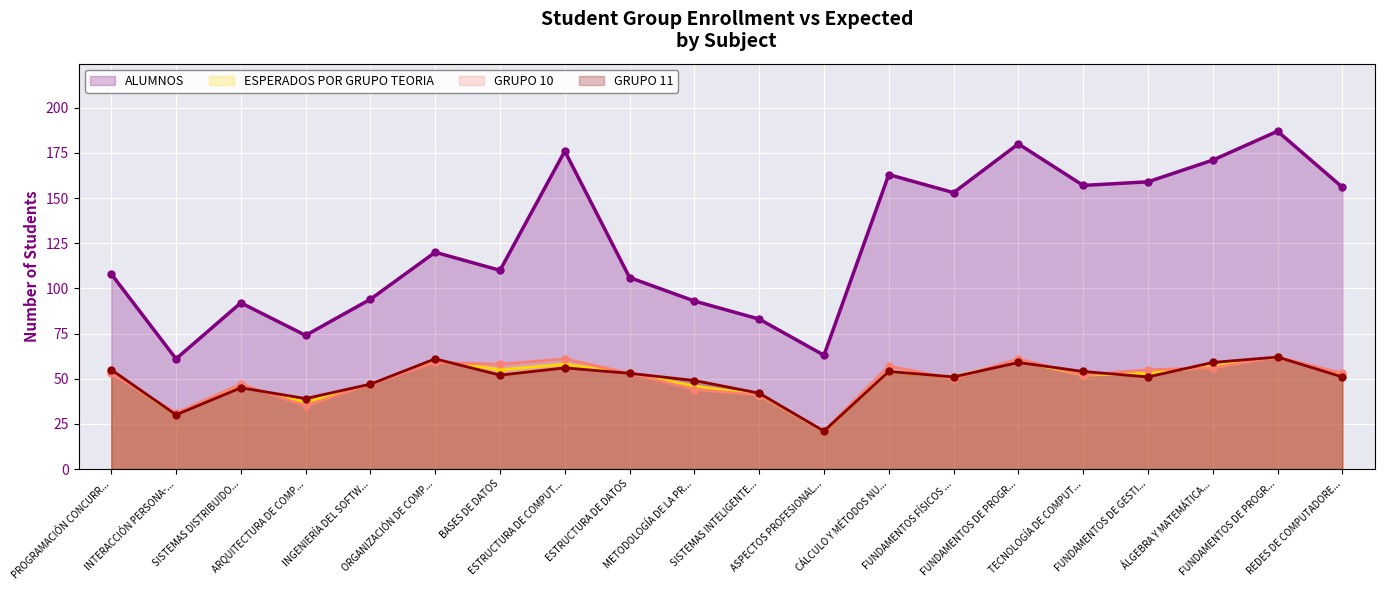

Where does the GRUPO 11 series first go above 52?

PROGRAMACIÓN CONCURR...